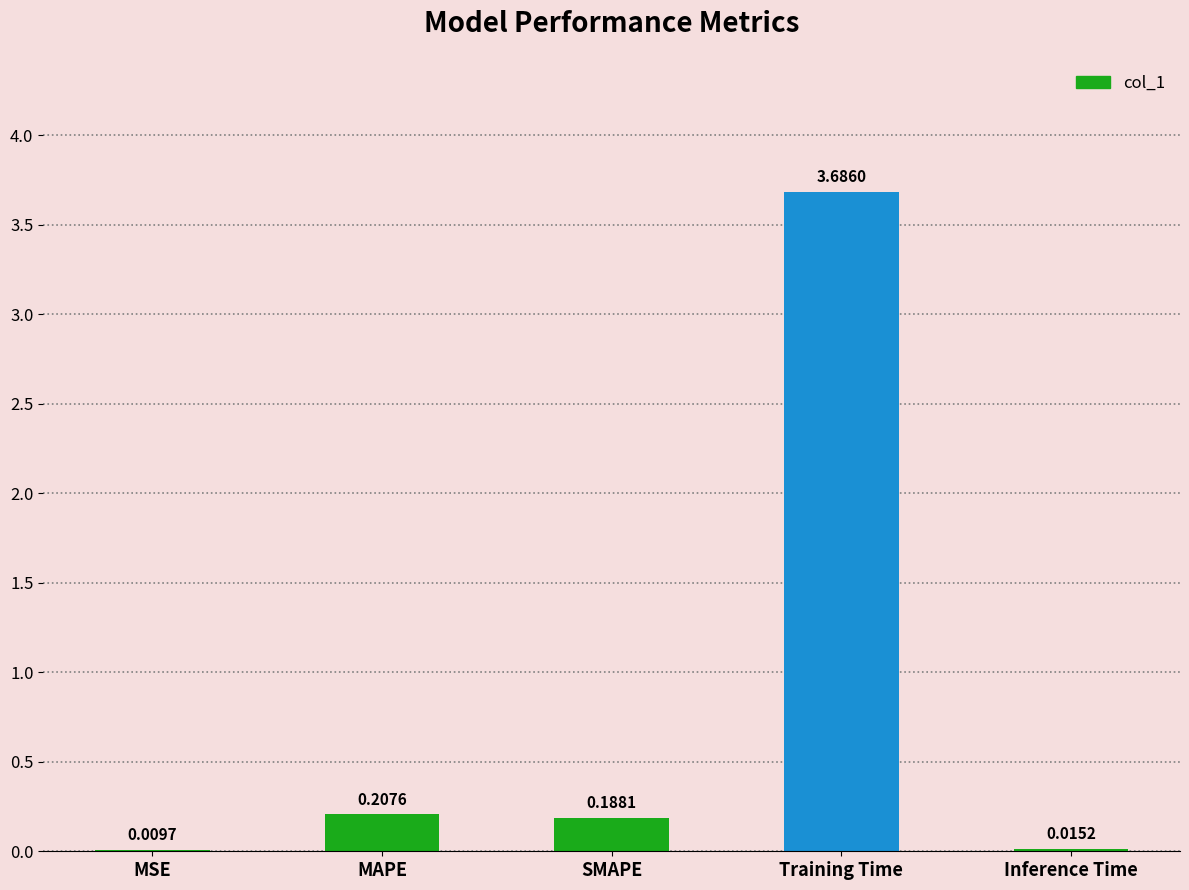

At which category does the chart reach its peak across all series?

Training Time